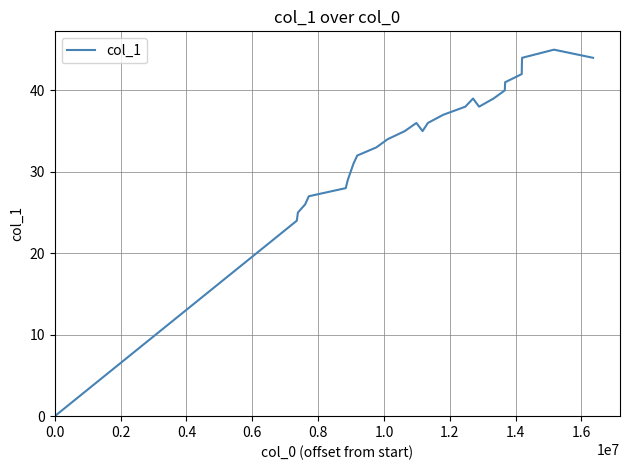

What is the maximum value shown in the chart?

45